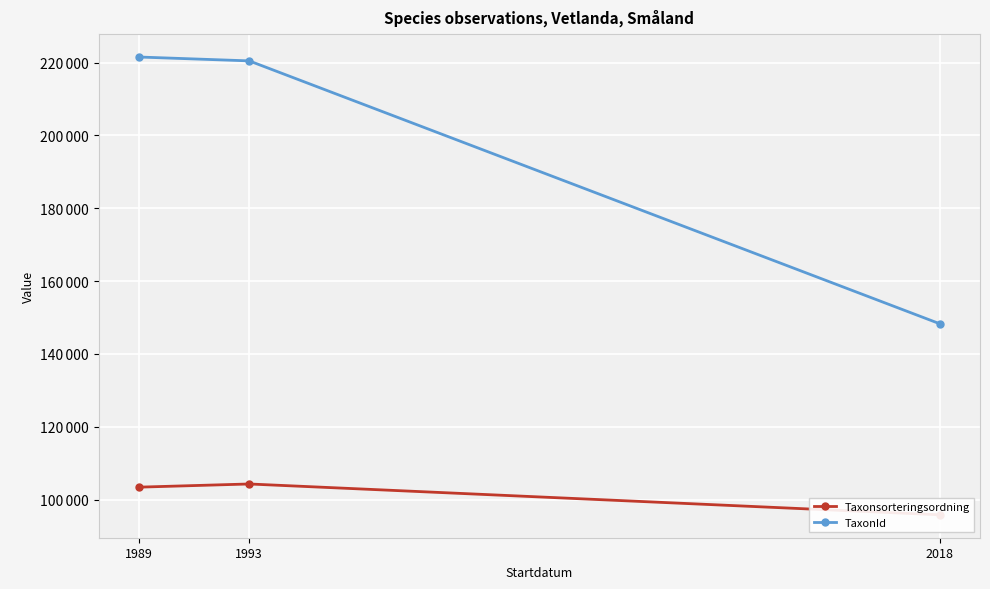

Which has a higher value, 1989 or 2018?

1989